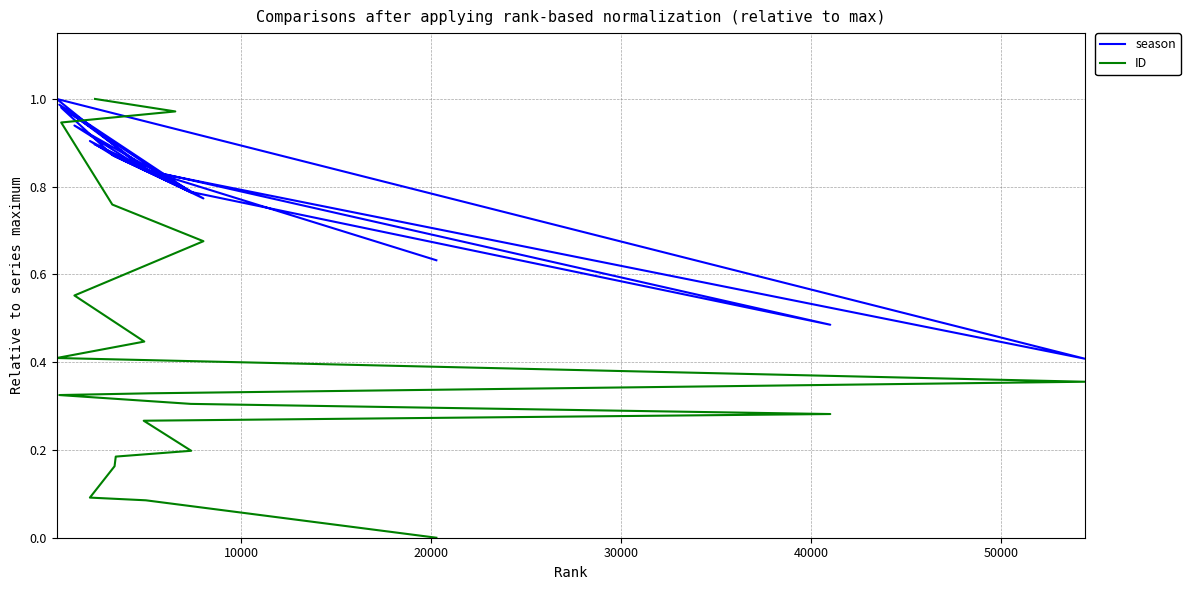

What is the greatest value displayed?

1.0